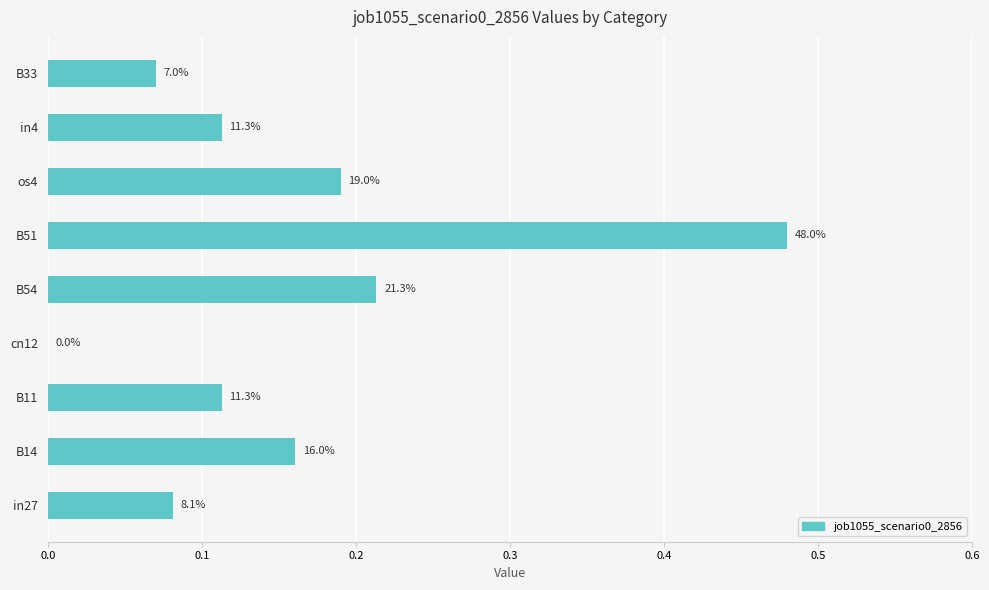

Are the bars horizontal?

Yes